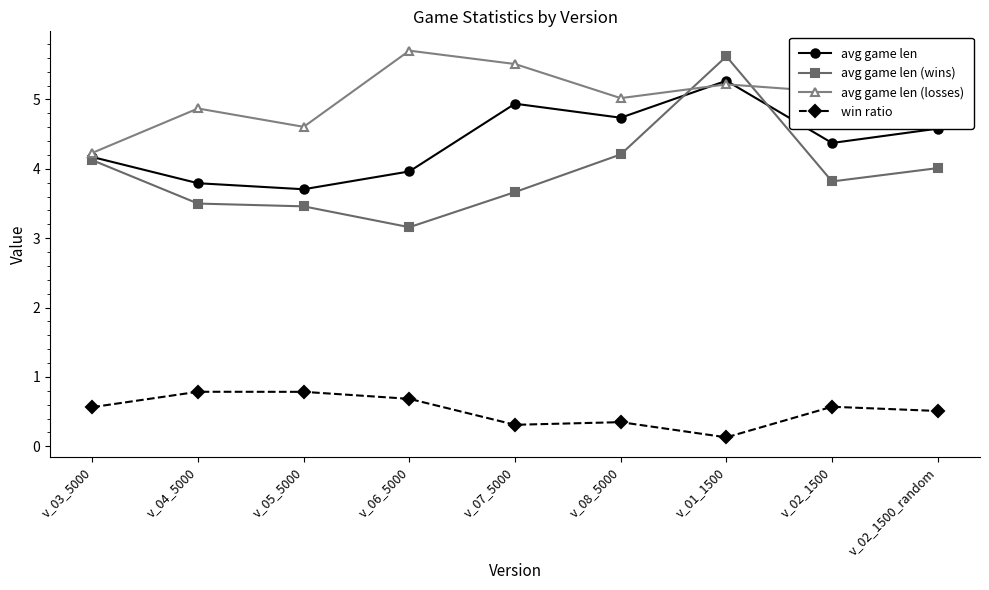

What position from the left is v_03_5000?

1